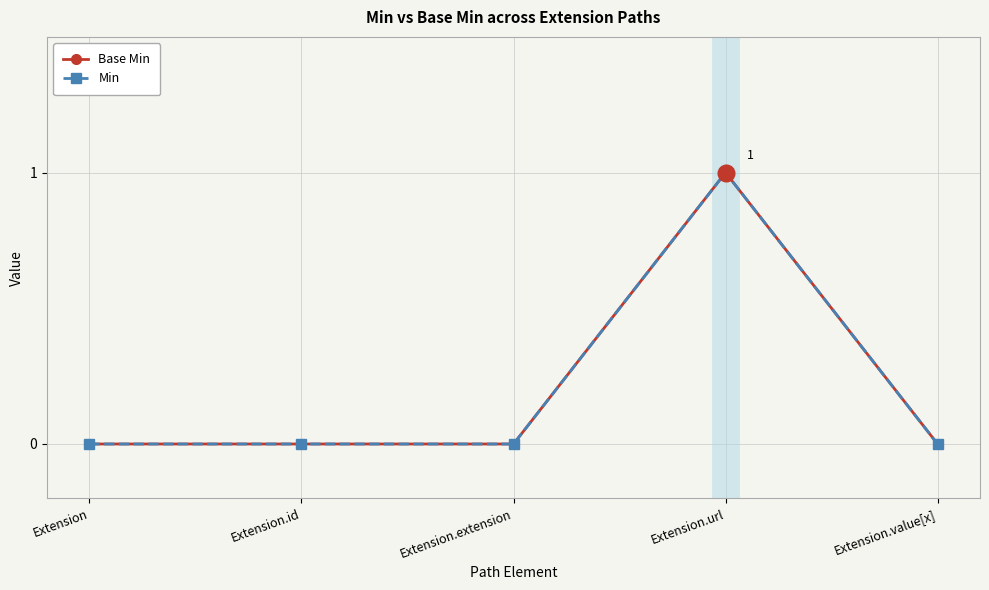

Count the Min values in the range 0 to 1.

5